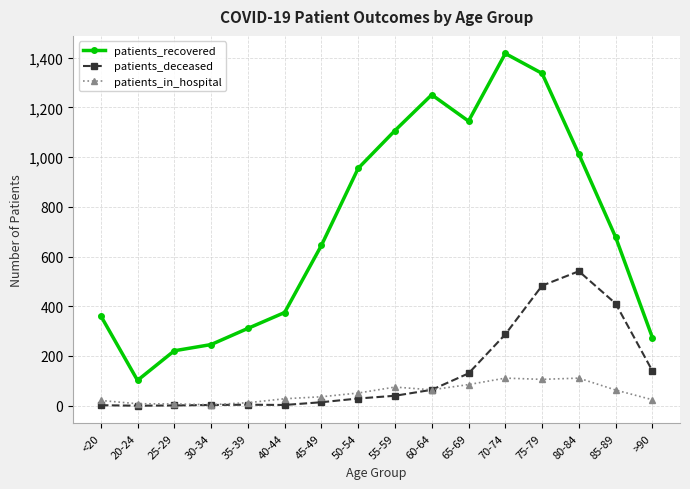

At which label is patients_recovered closest to 759?

85-89